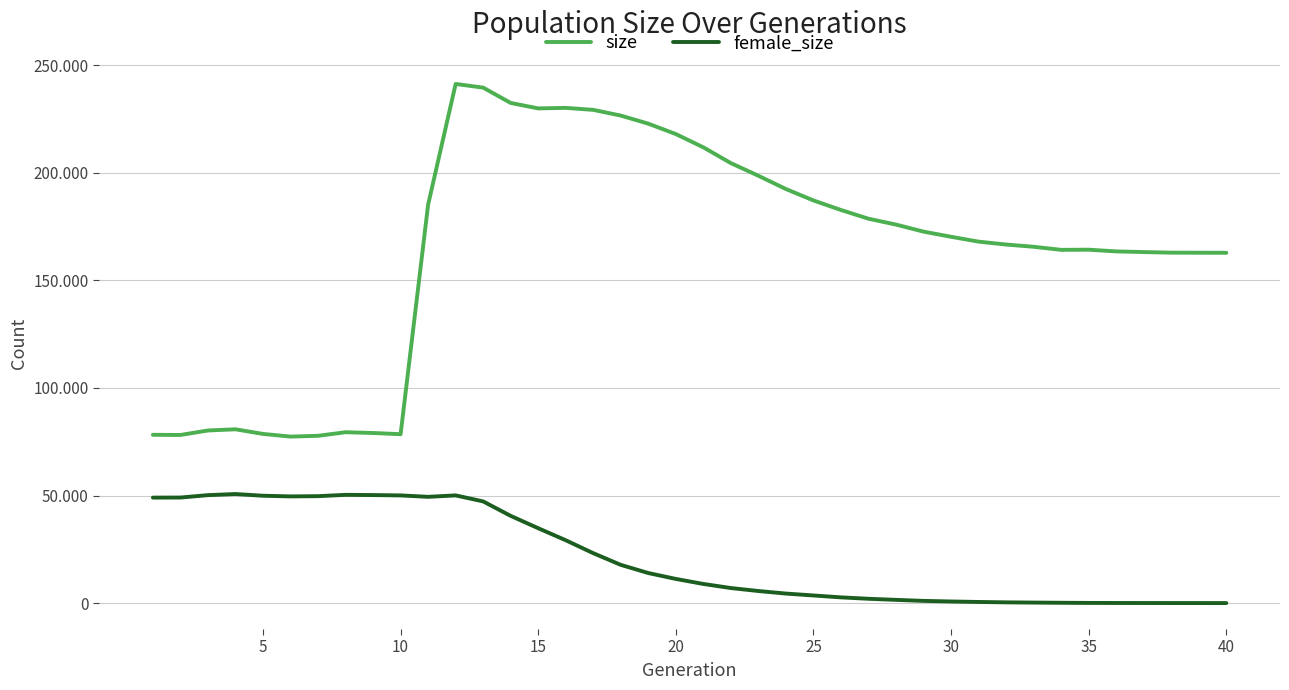

What are all the series names shown in the legend?

size, female_size